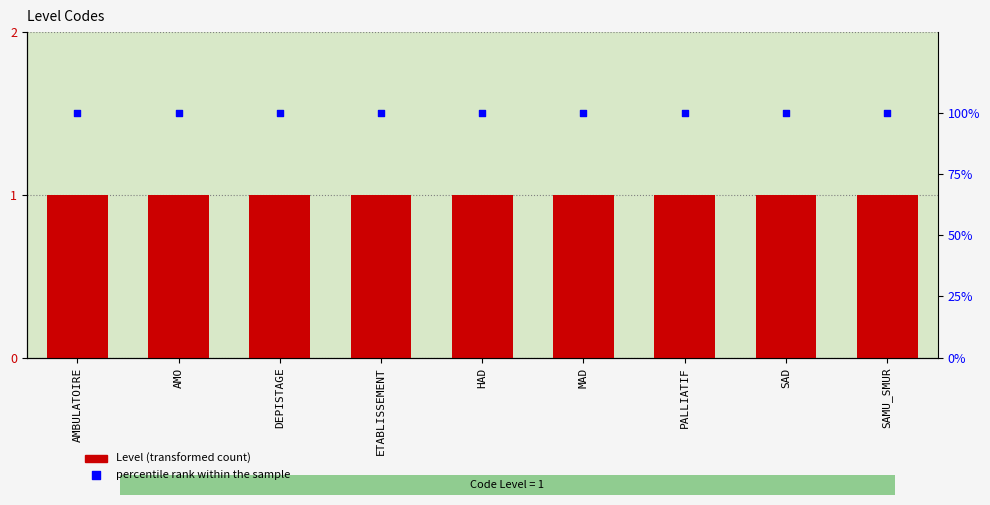

What is the total value across all series at SAMU_SMUR?

101